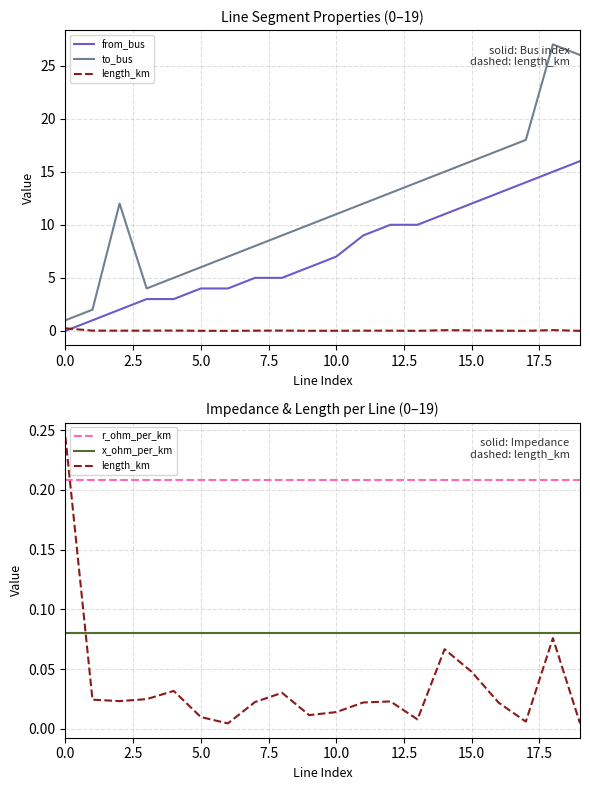

True or false: to_bus and x_ohm_per_km cross at least once.

False